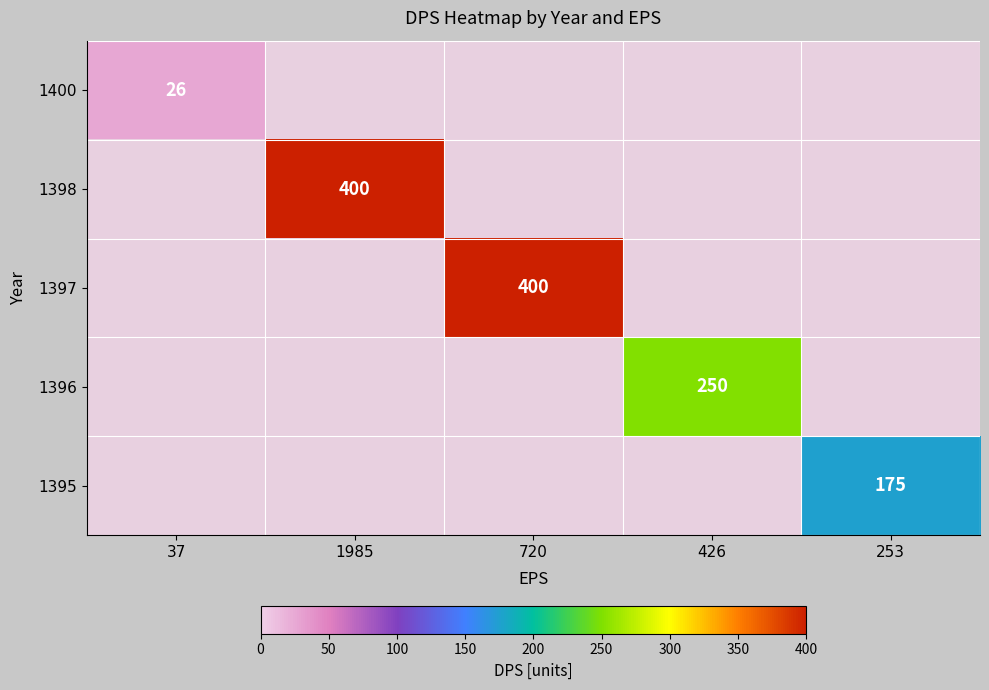

Is the value of 1398 at 1985 greater than the value of 1395 at 253?

Yes